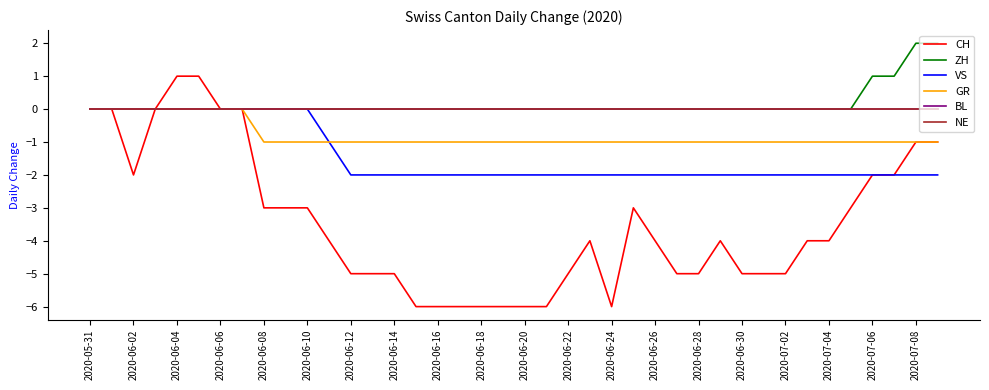

Does the chart display data point markers on the line(s)?

No